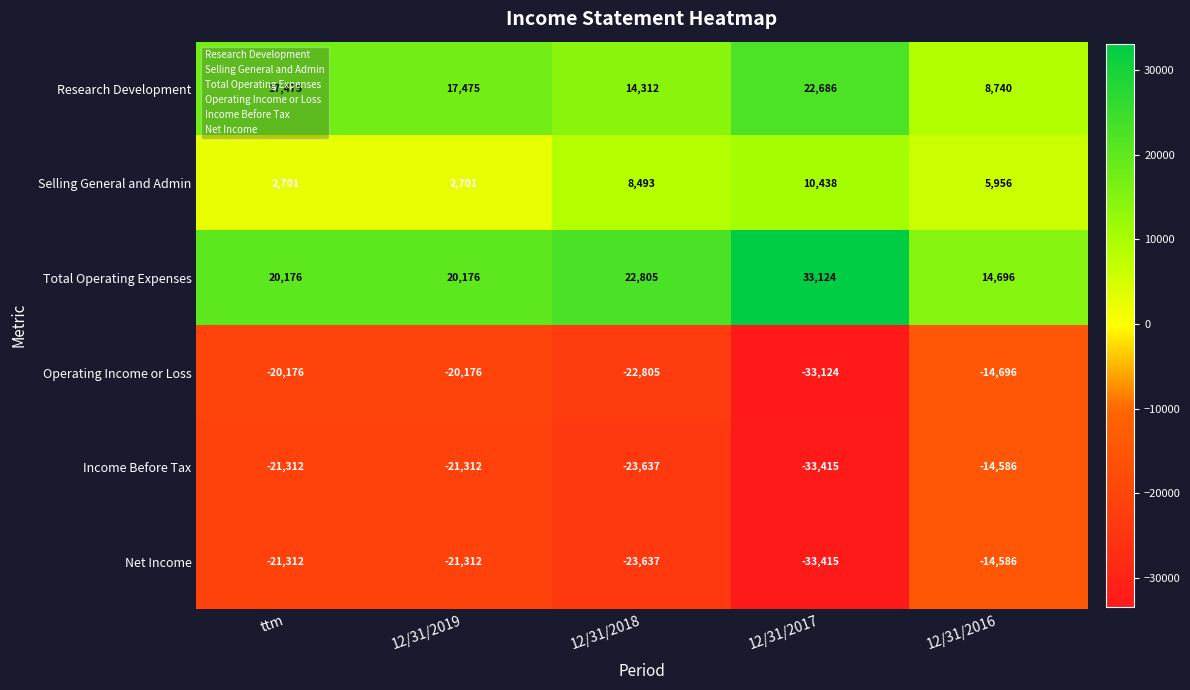

Is the value of Research Development at ttm greater than the value of Income Before Tax at 12/31/2019?

Yes